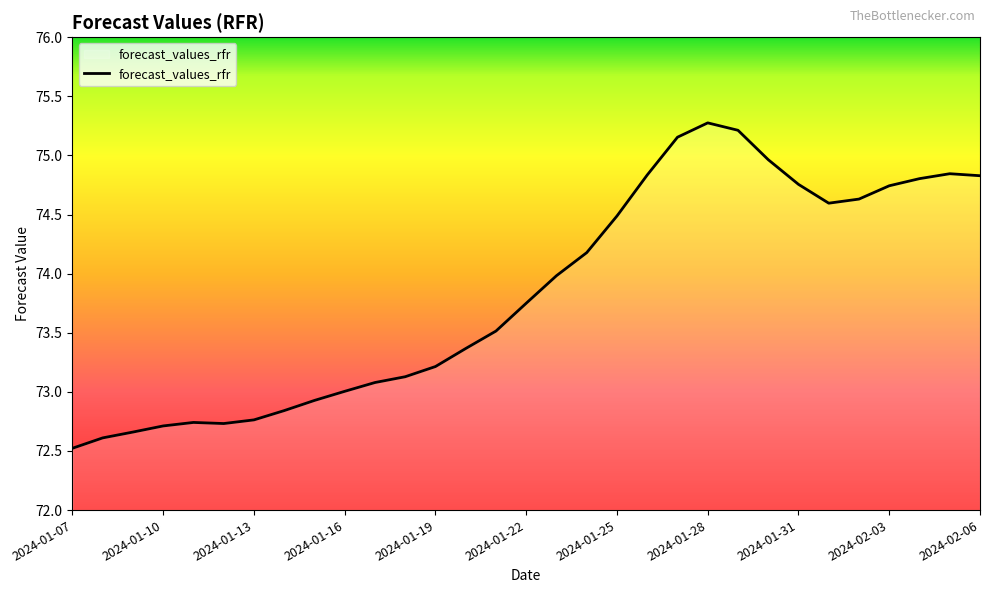

What is the maximum value shown in the chart?

75.3